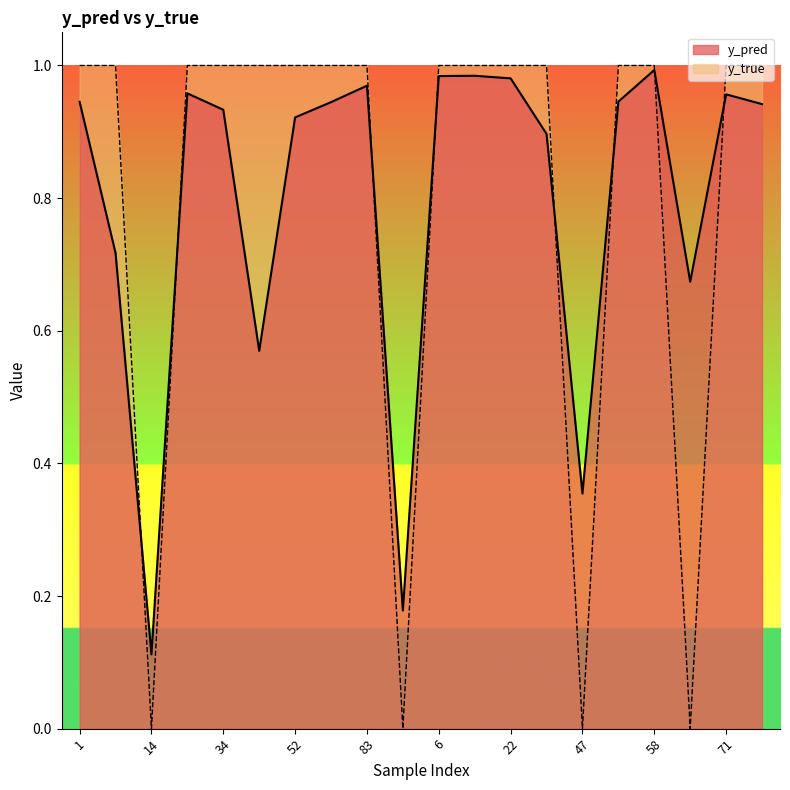

True or false: y_pred has a value of 0.4 at 1.

False